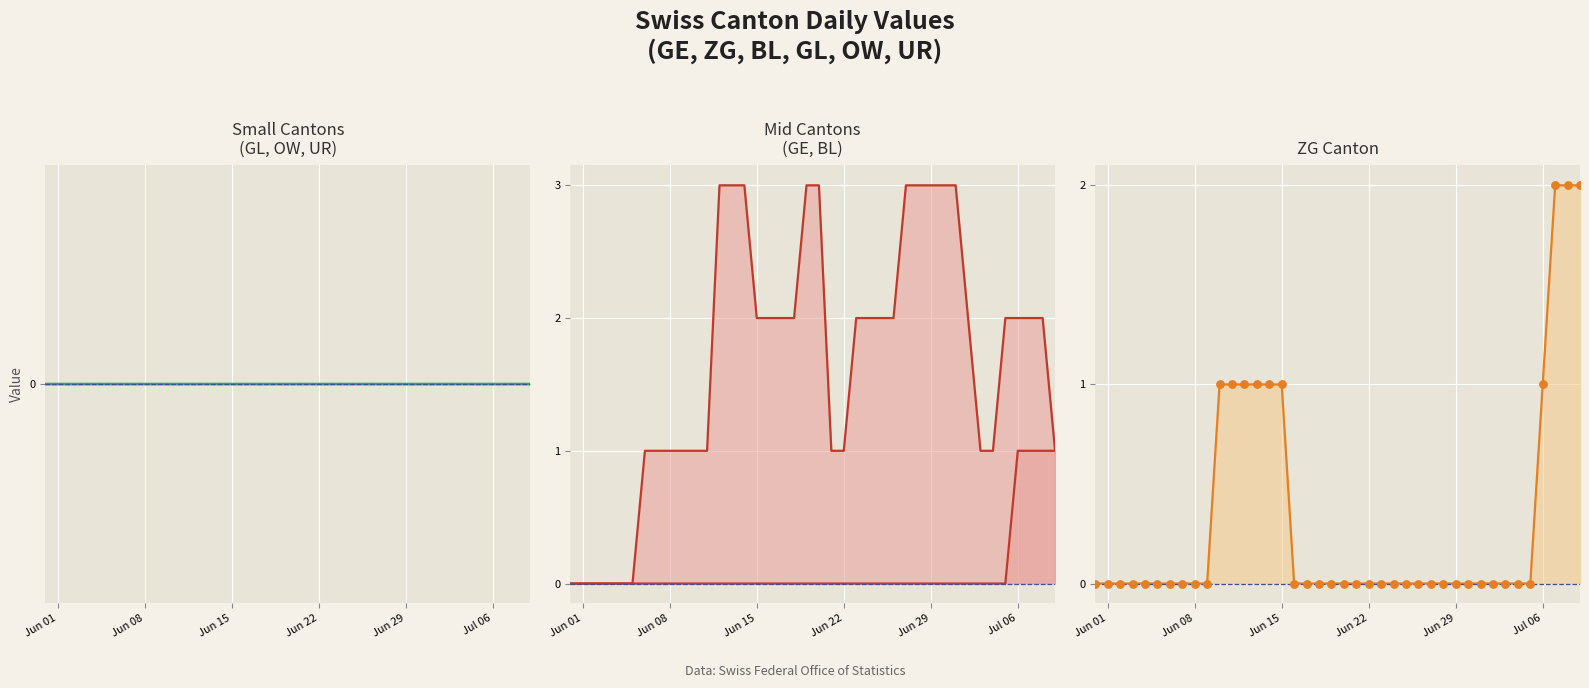

Which series has the largest total across all categories?

GE